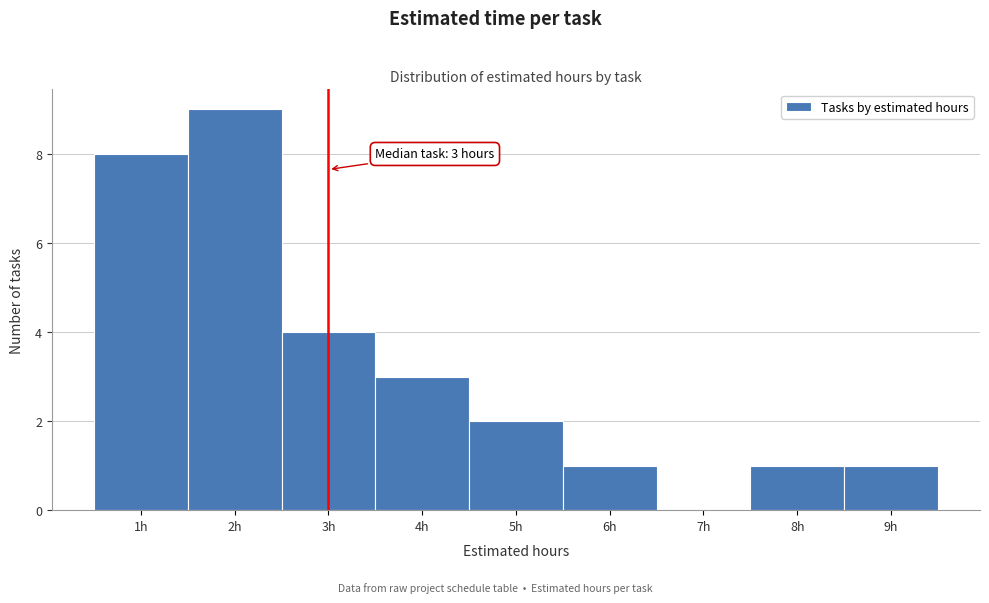

Which range on the x-axis has the tallest bar?

1.5 to 2.5